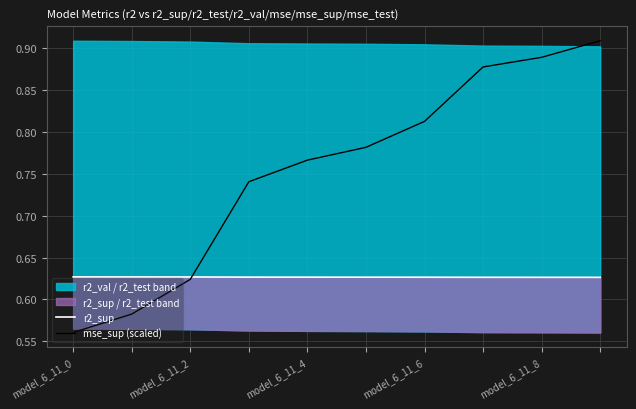

What is the minimum value shown in the chart?

0.6